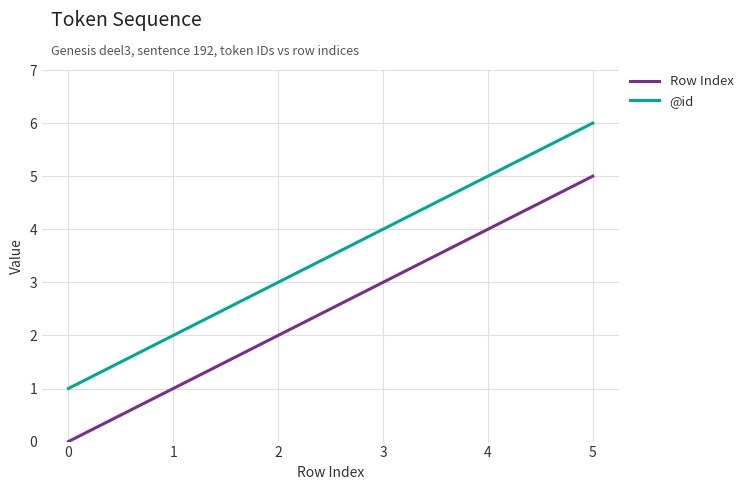

True or false: @id and Row Index intersect in this chart.

False